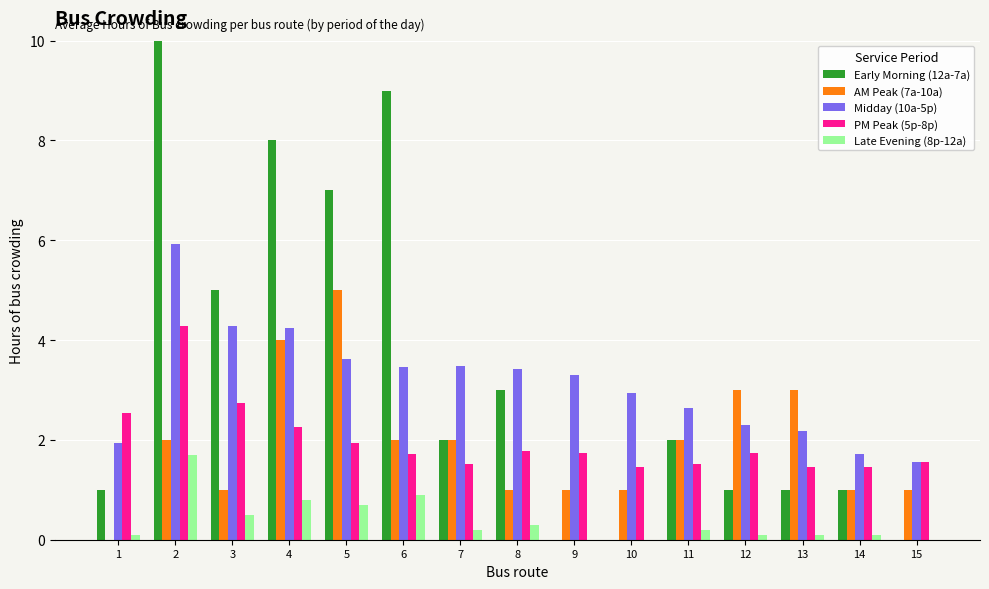

Count the number of categories in the chart.

15